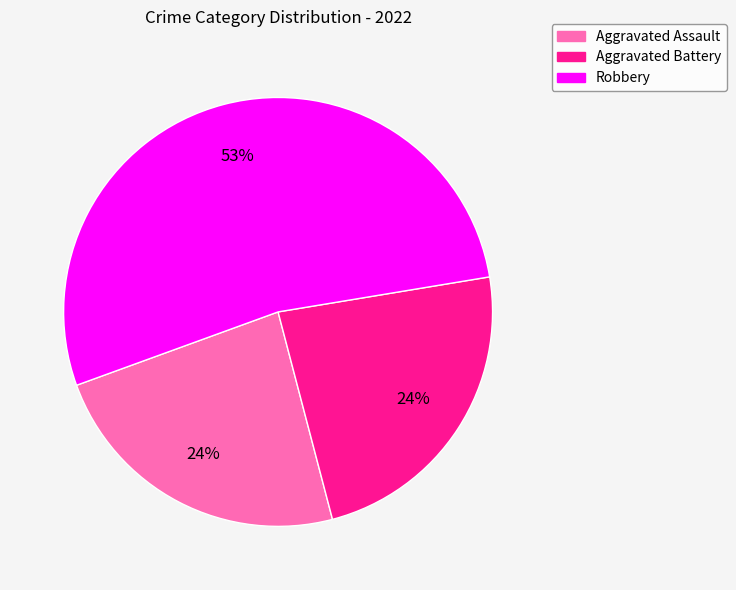

Is there any slice that represents more than half of the pie?

Yes